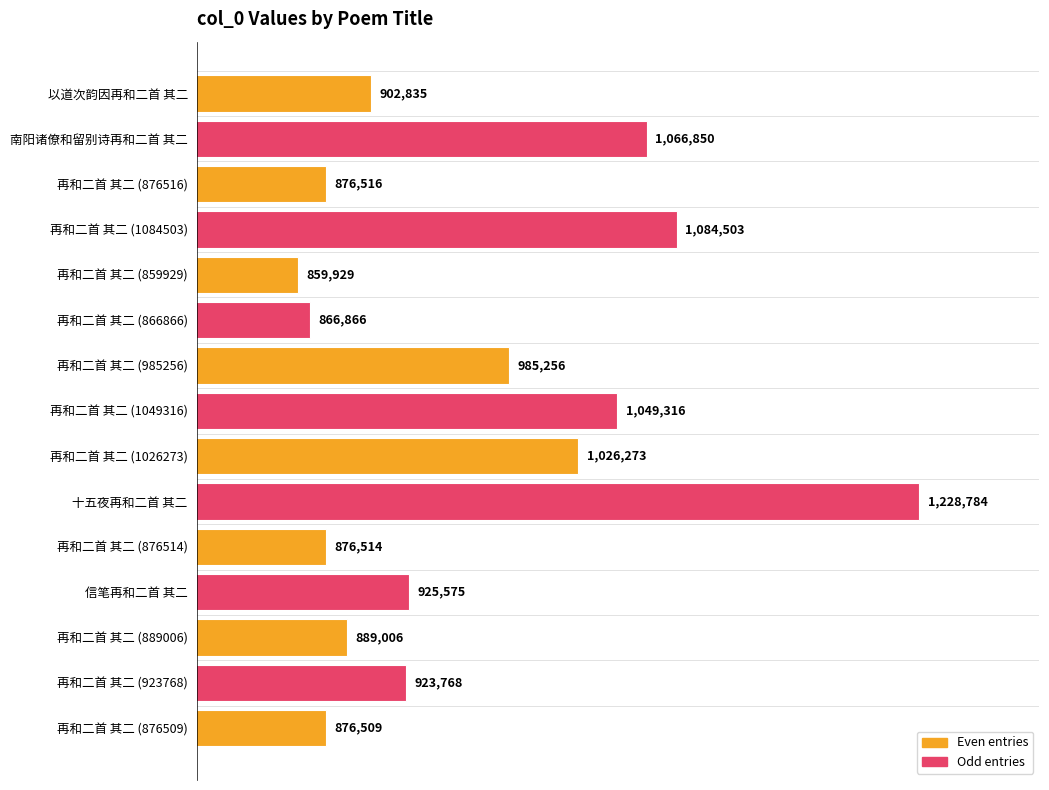

Are the bars horizontal?

Yes